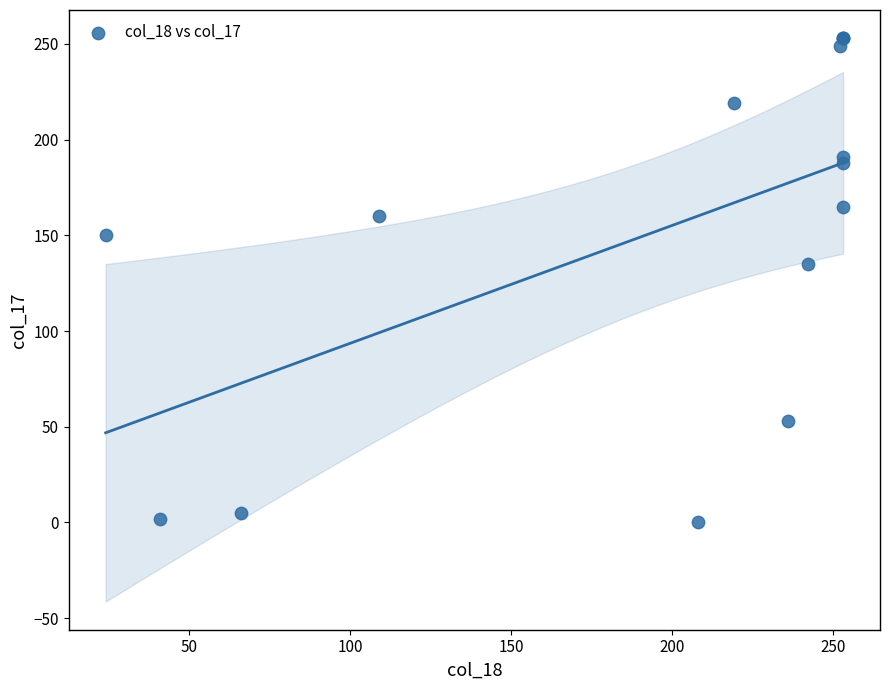

What Y value in the scatter plot is closest to 126?

135